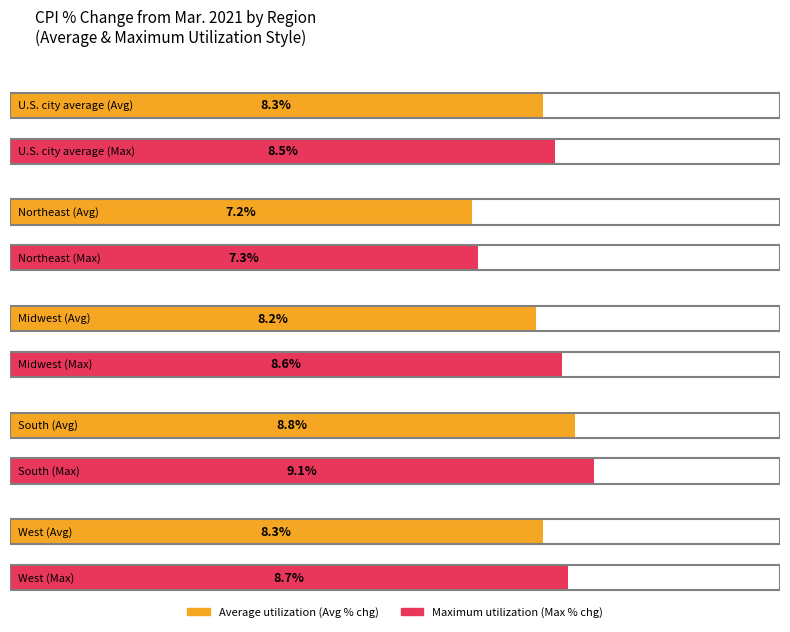

How many Average utilization values are between 8 and 9?

4